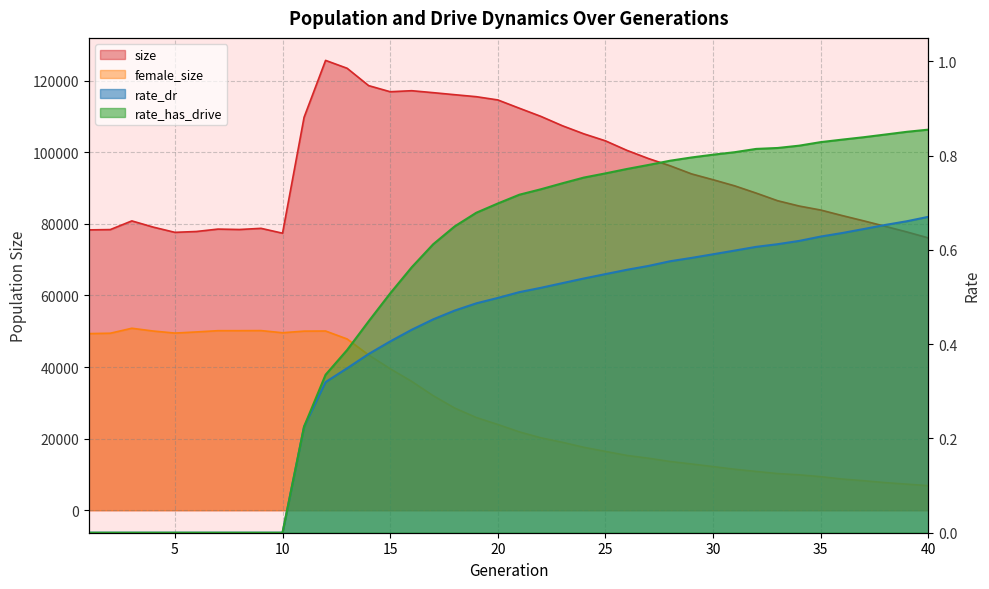

What is the maximum value shown in the chart?

125642.0